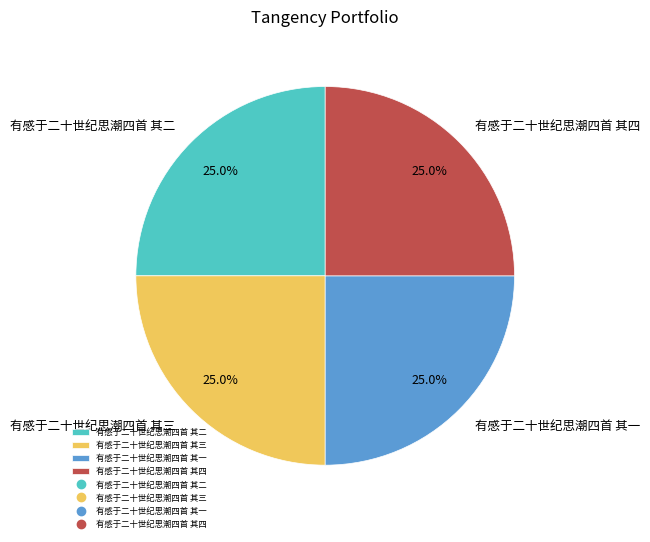

What percentage do 有感于二十世纪思潮四首 其四 and 有感于二十世纪思潮四首 其三 together represent?

50.0%